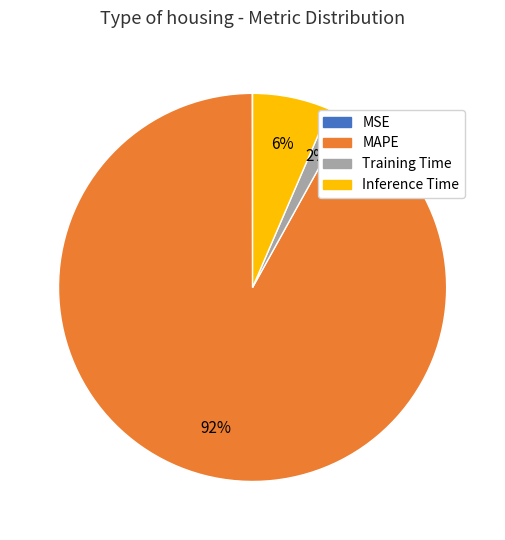

Is there any slice that represents more than half of the pie?

Yes